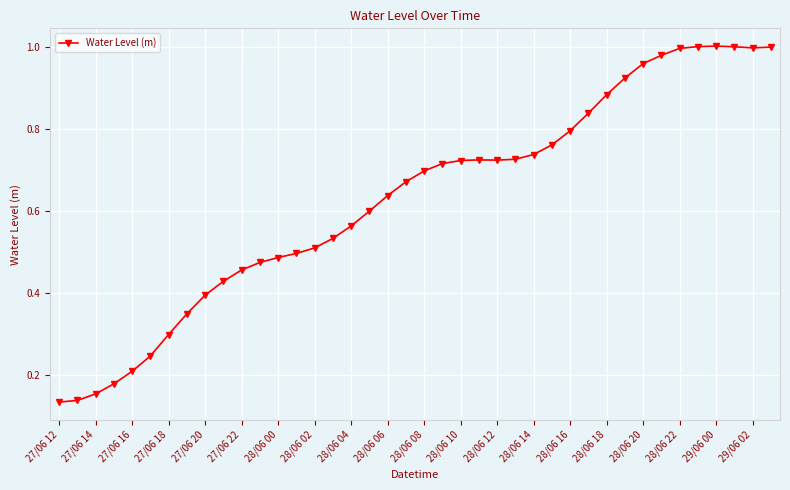

True or false: there are more than 0 points higher than both neighbors.

True